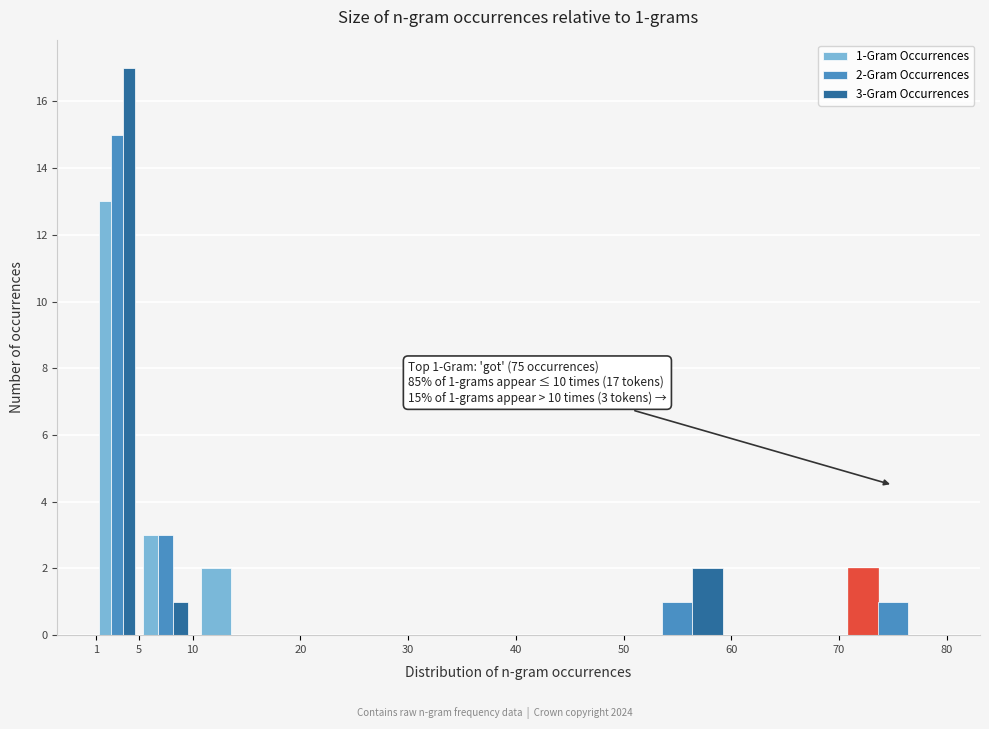

In the 3-Gram Occurrences series, which range on the x-axis has the tallest bar?

1 to 5